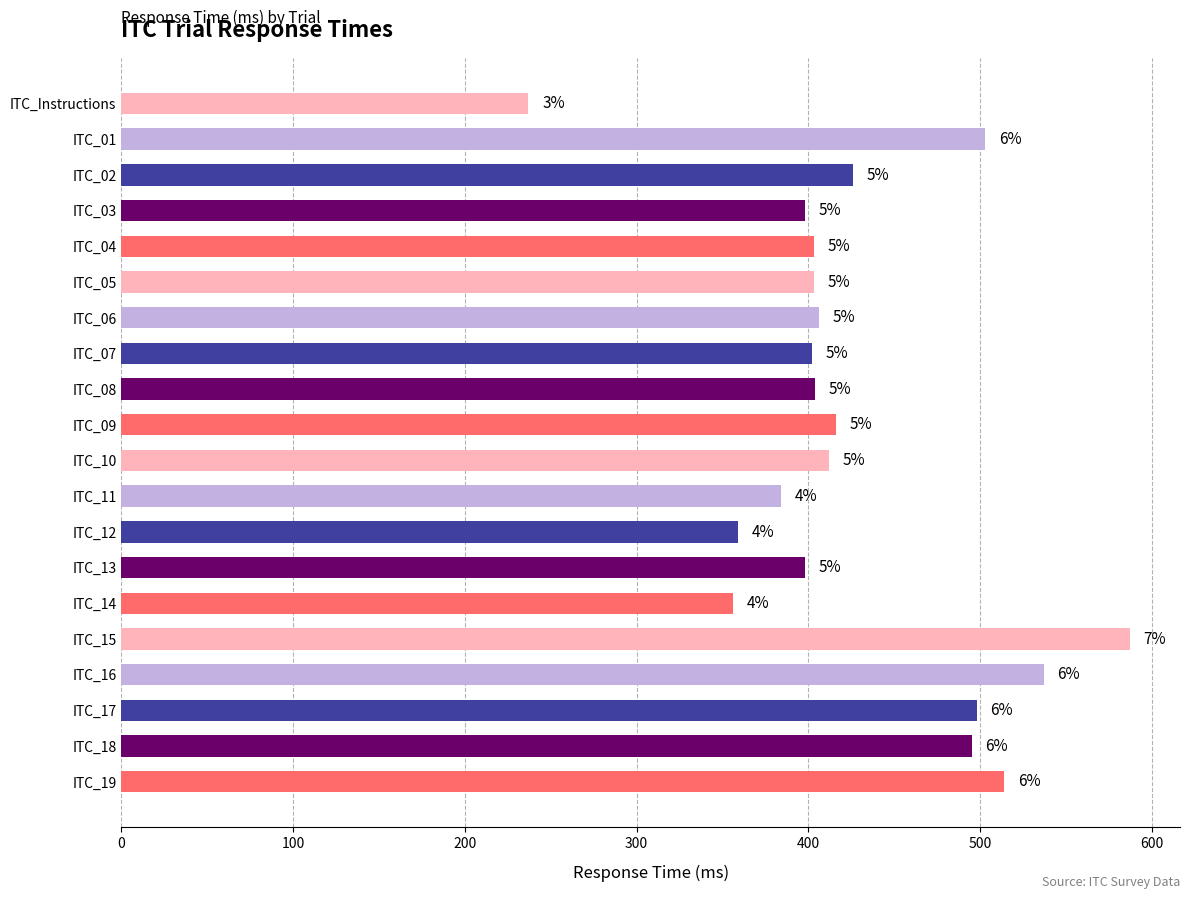

Does the chart contain any negative values?

No